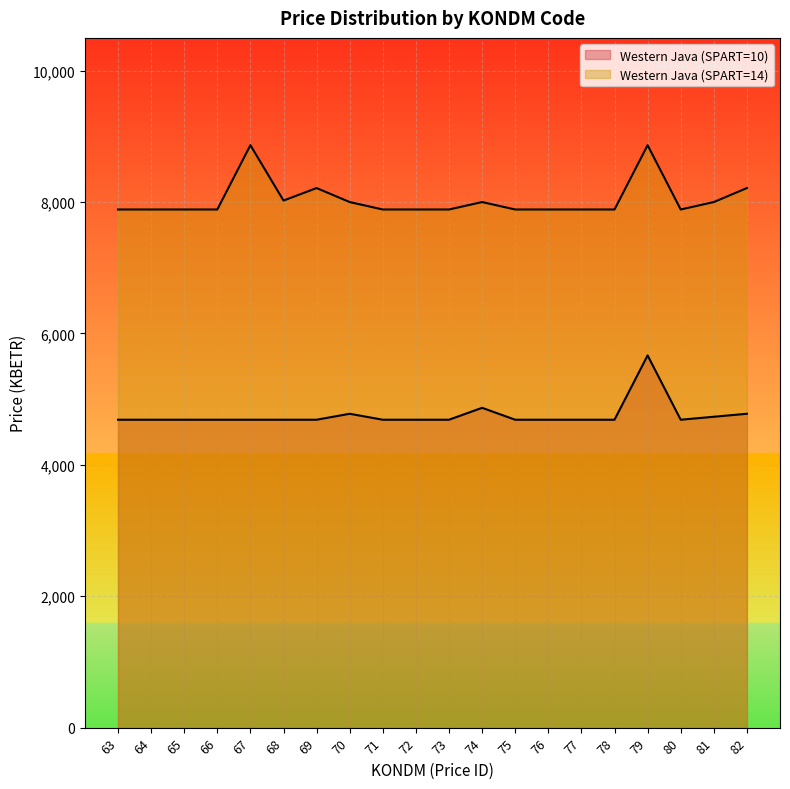

What is the sum of the Western Java (SPART=14) values at 69 and 80?

16101.5